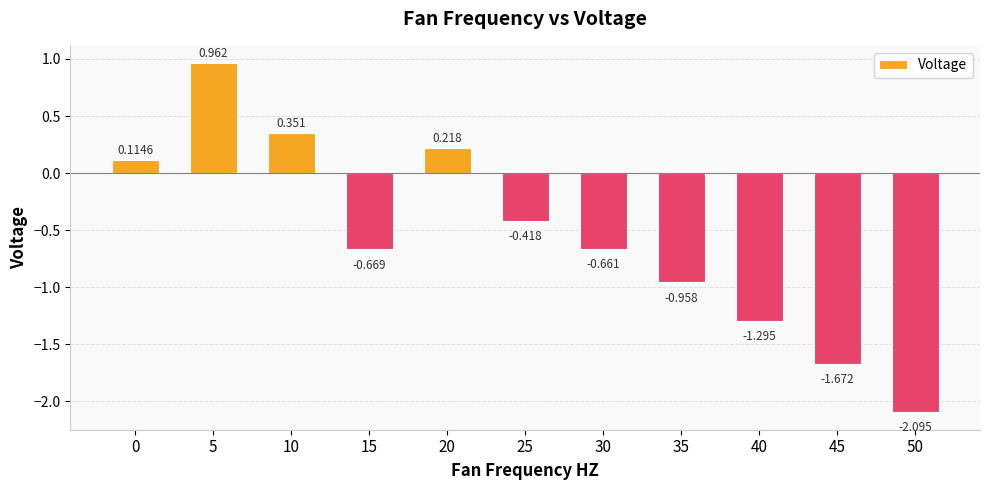

How many positive values are there?

4